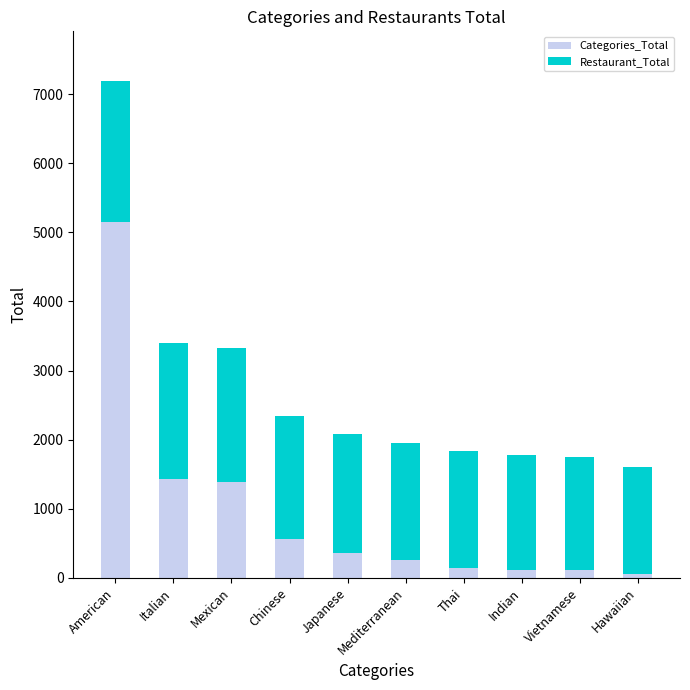

The Categories_Total series shows 1390 at Mexican. True or false?

True